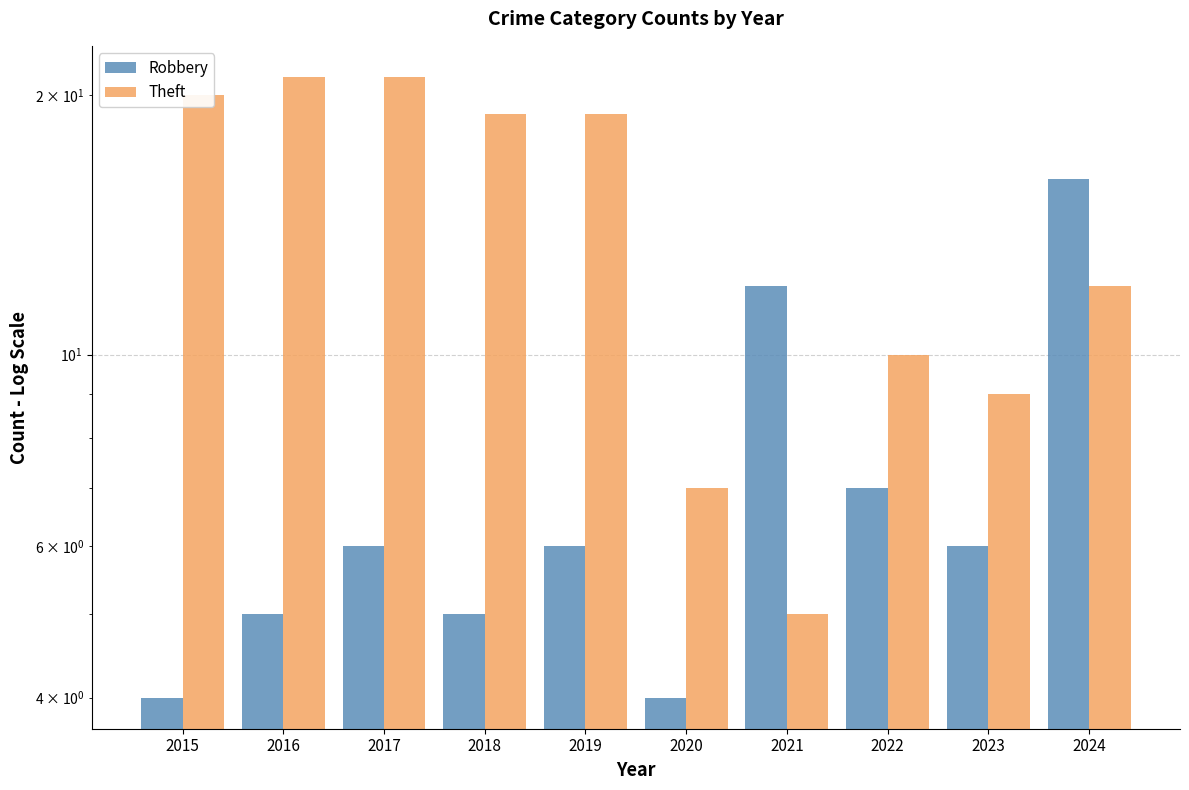

Where does the Robbery series first go above 6?

2021